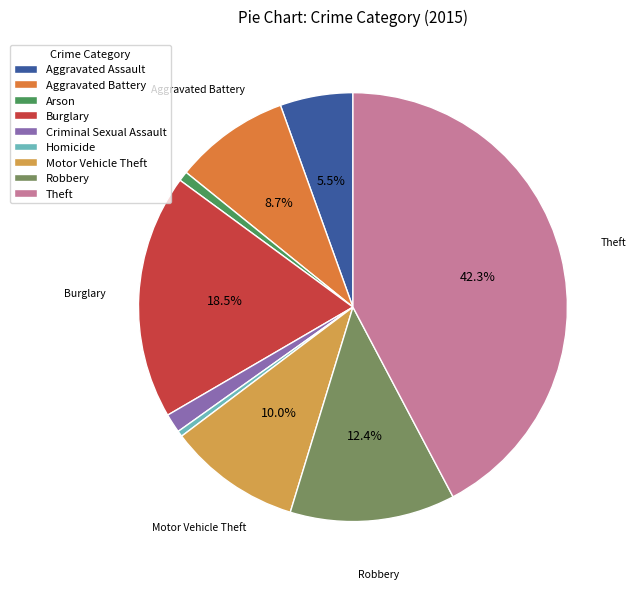

Which has a higher value, Burglary or Robbery?

Burglary